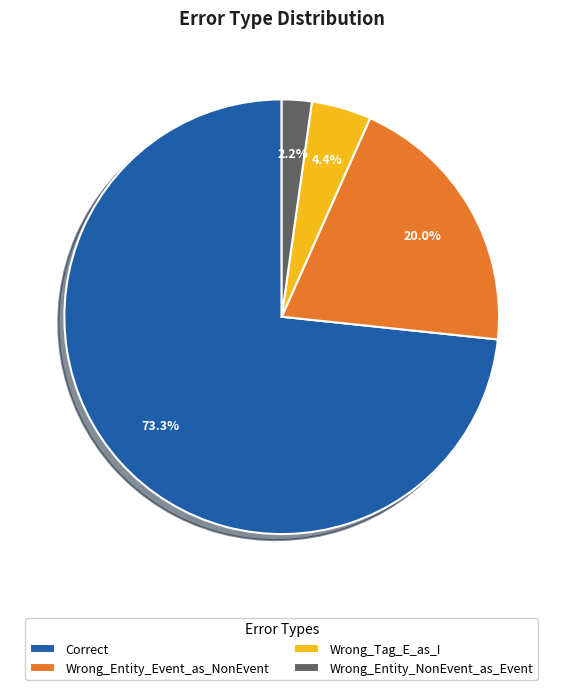

True or false: Wrong_Entity_Event_as_NonEvent accounts for 7% of the total.

False